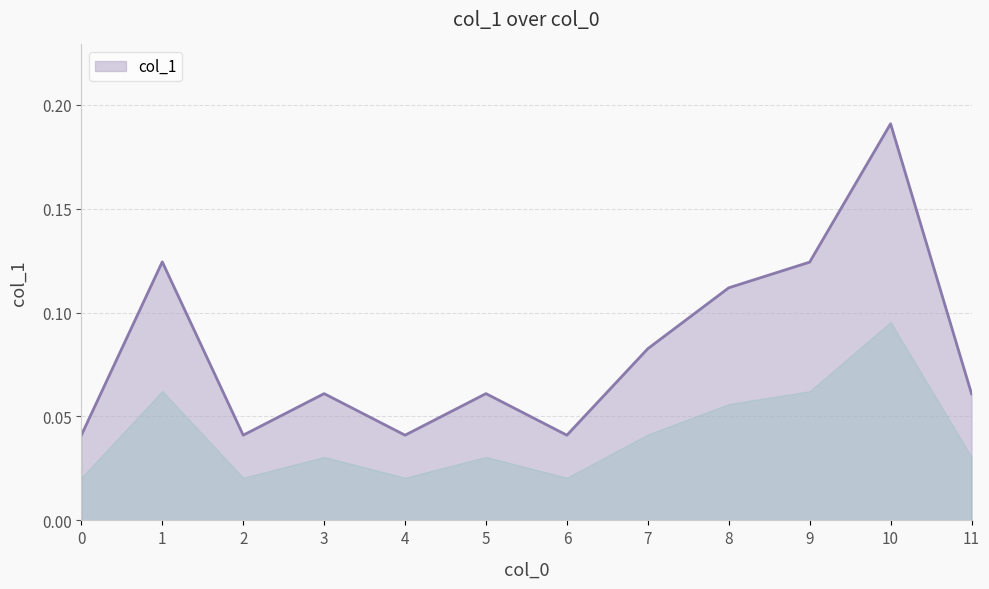

What is the change in value from 2 to 9?

+0.1